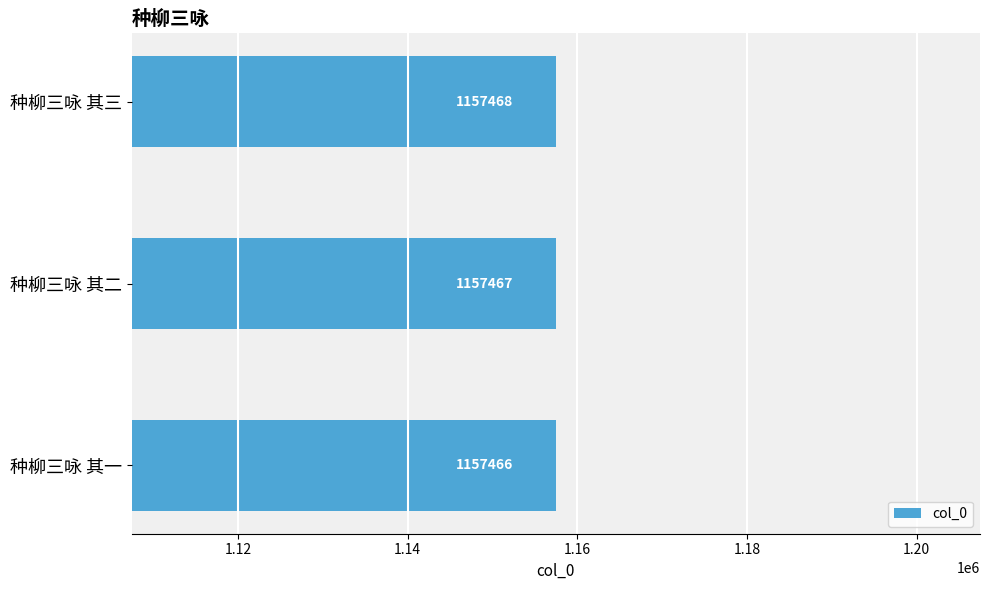

Which label corresponds to the smallest value in the chart?

种柳三咏 其一